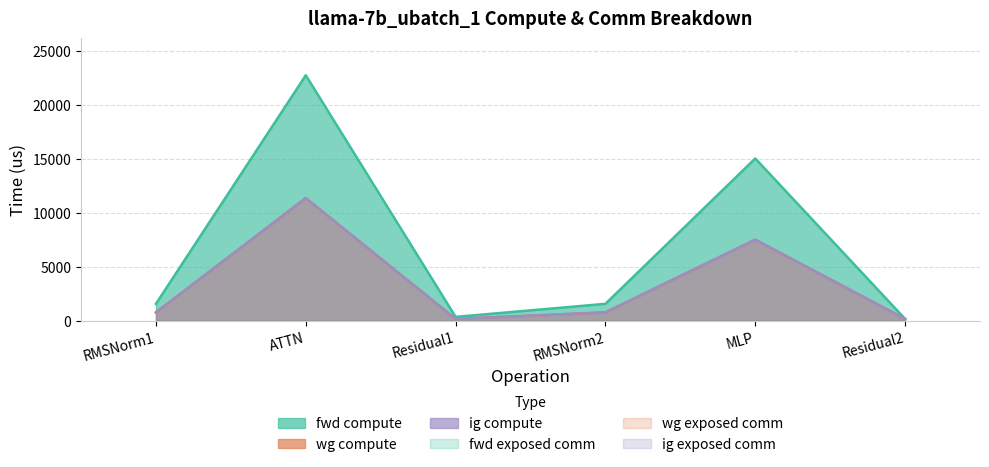

Is it true that fwd compute equals 942.7 at RMSNorm2?

False